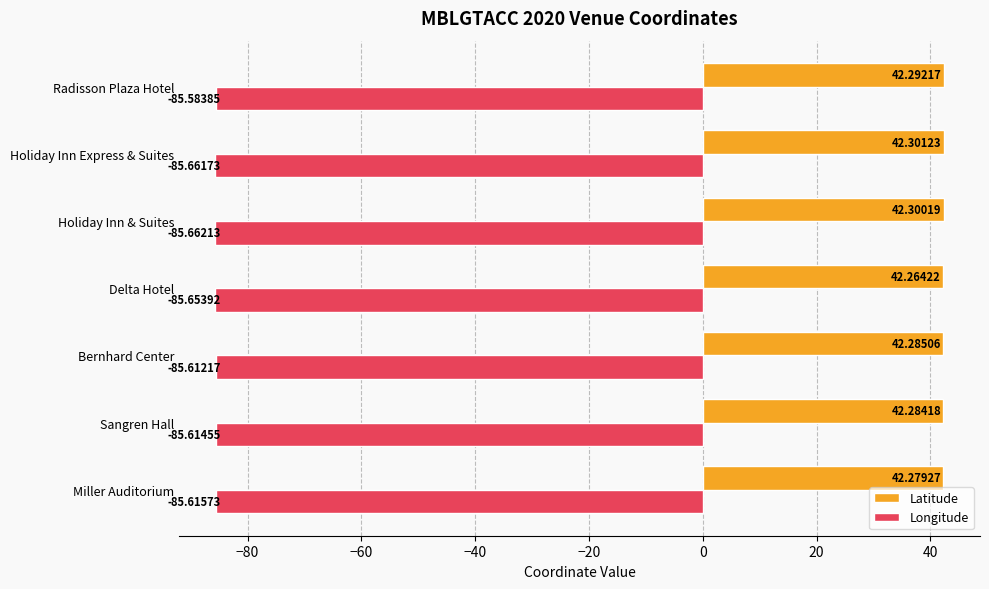

At which category is the sum across all series the highest?

Radisson Plaza Hotel